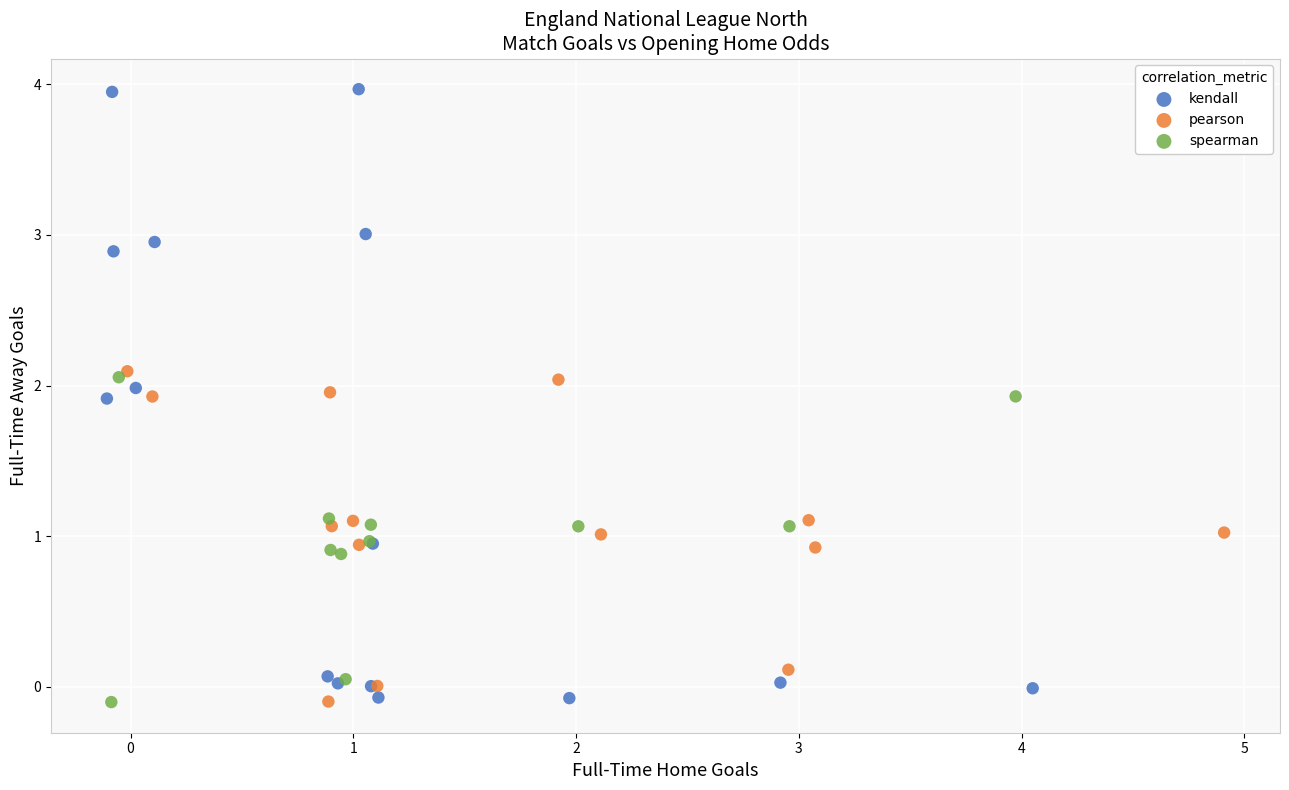

Which series reaches the maximum Y coordinate?

kendall